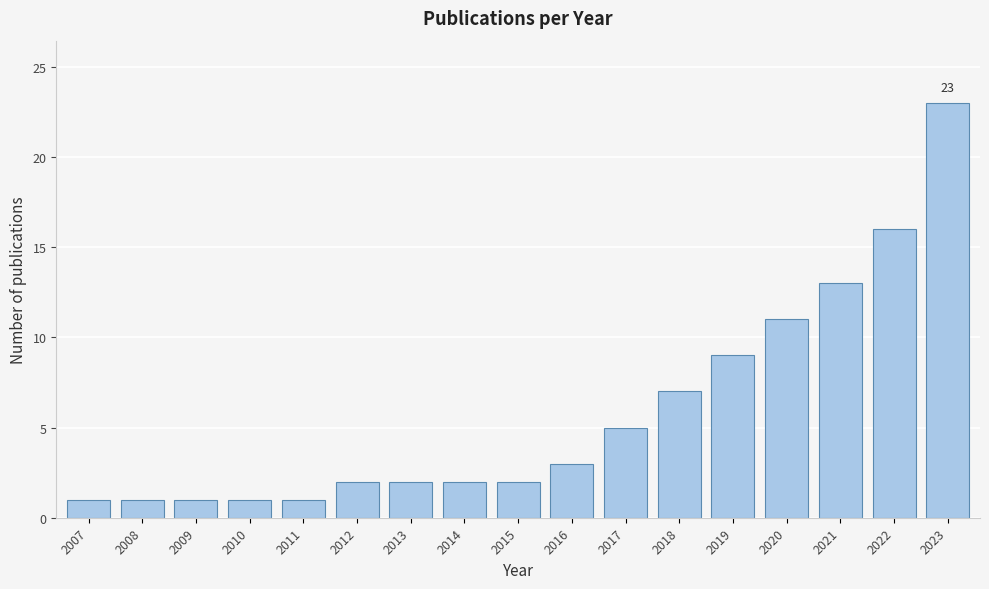

Reading left to right, transcribe all the data shown in this chart.

1	1	1	1	1	2	2	2	2	3	5	7	9	11	13	16	23